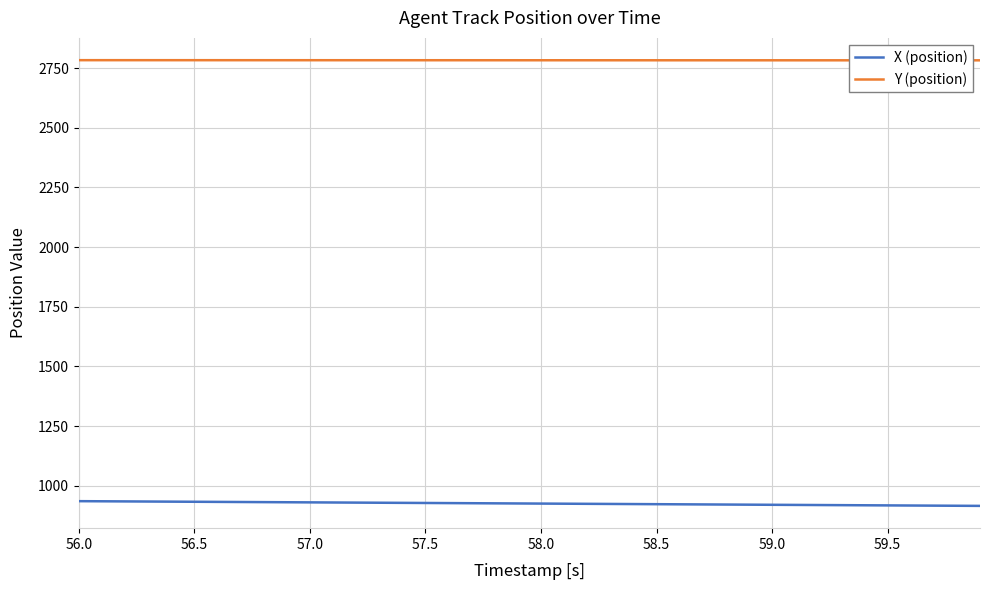

Count the Y (position) values in the range 2782 to 2783.

40